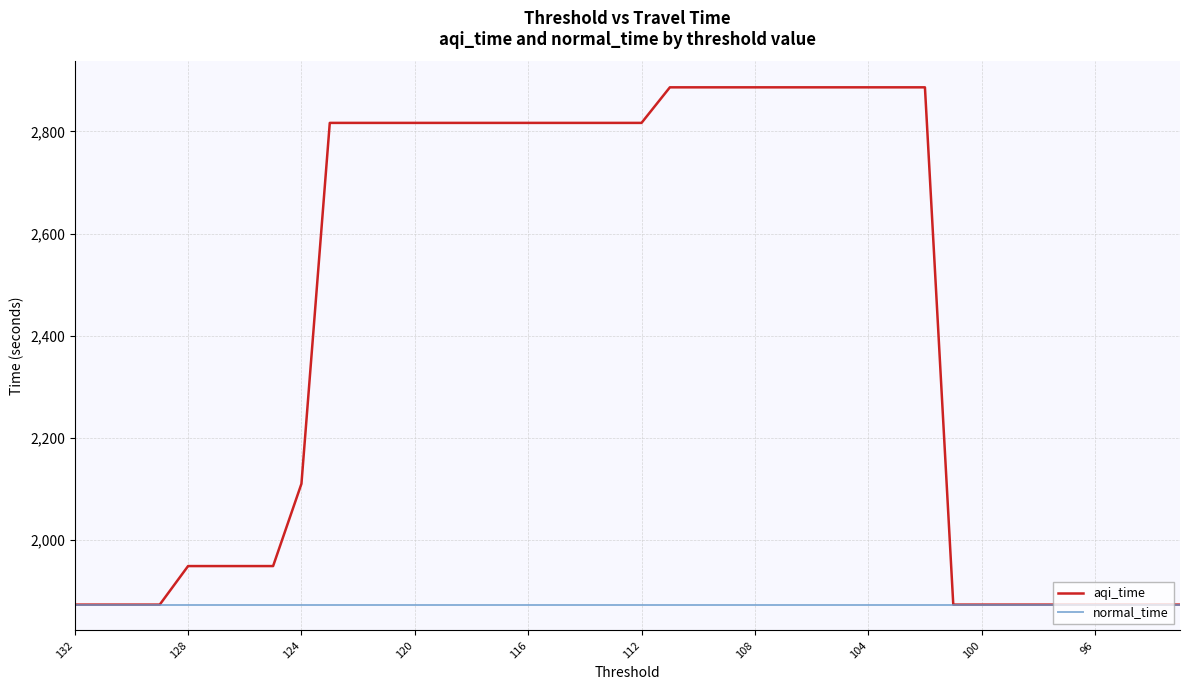

True or false: aqi_time has more than 2 points higher than both neighbors.

False